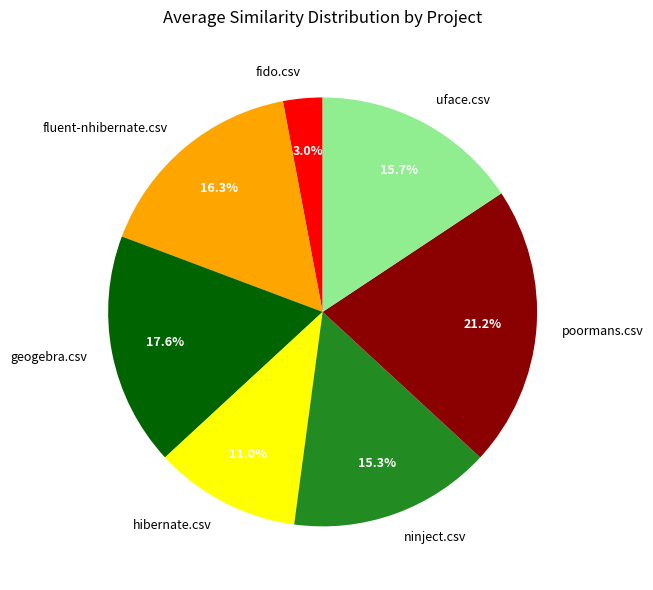

To the nearest percent, what is the average slice percentage?

14%